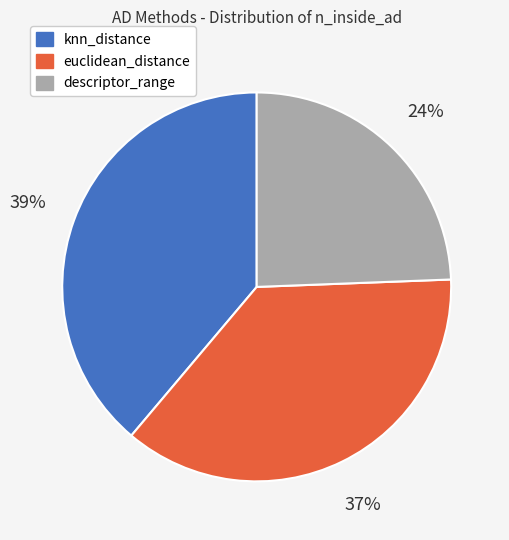

True or false: knn_distance accounts for 39% of the total.

True